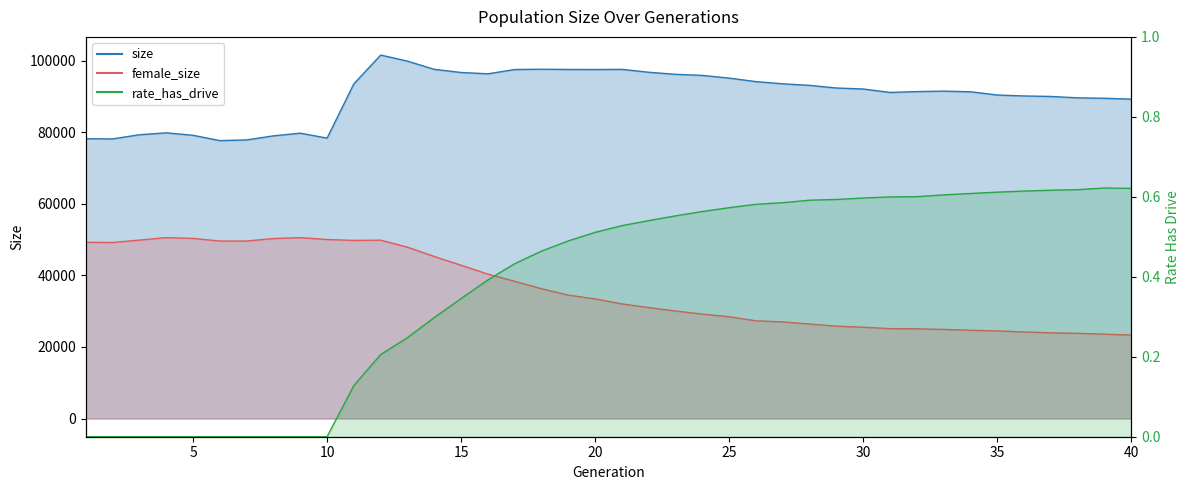

True or false: size_line and female_size_line intersect in this chart.

False